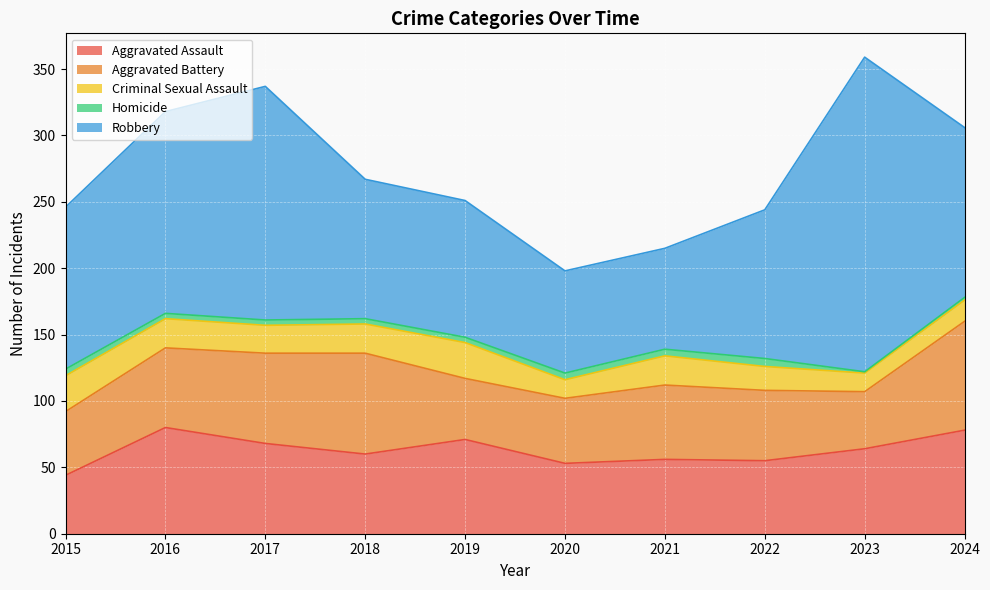

How many data points in Criminal Sexual Assault are less than 22?

5